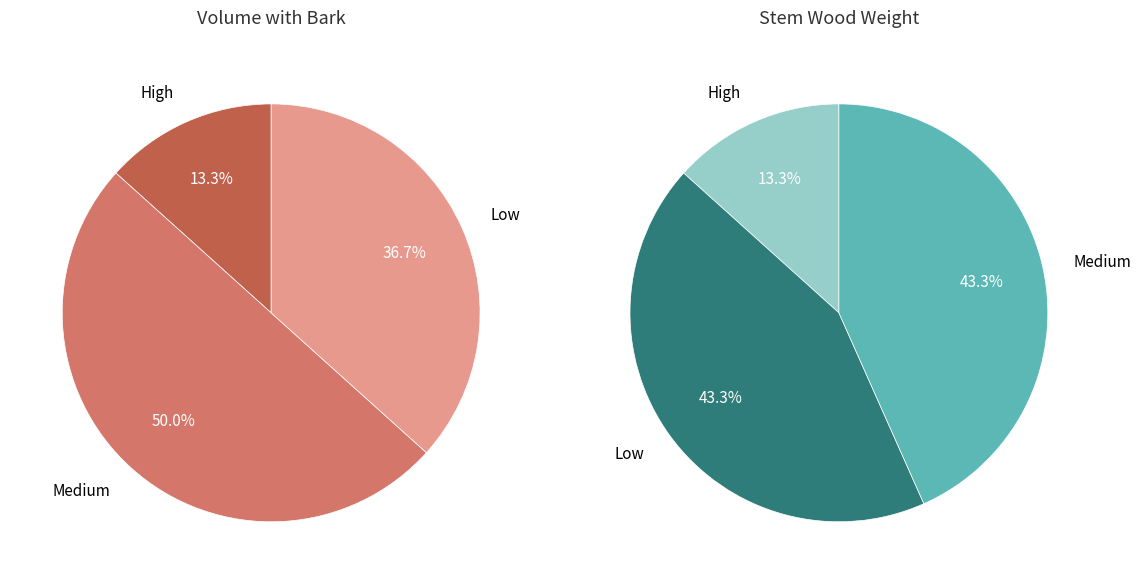

Is there a majority slice in this chart?

No